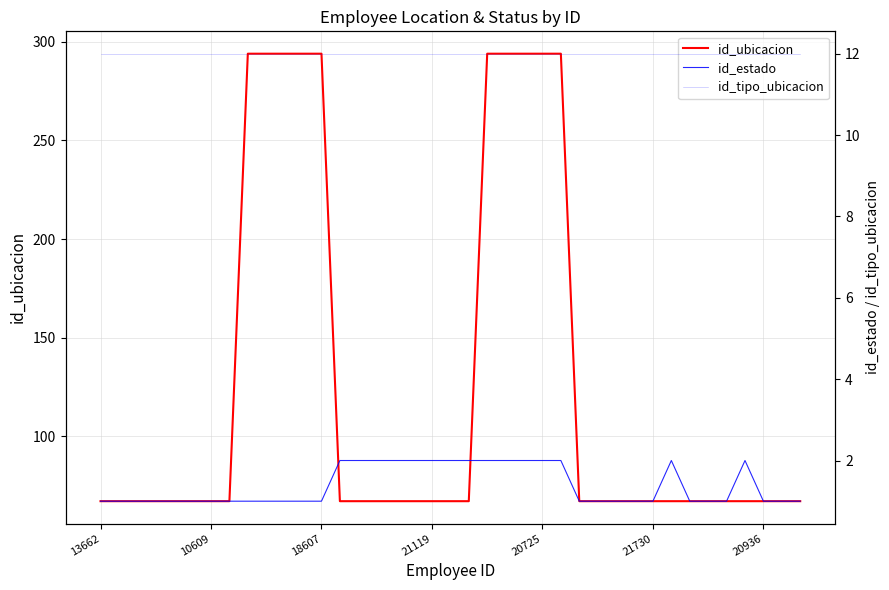

What is the difference between the highest and lowest values at 20725?

292